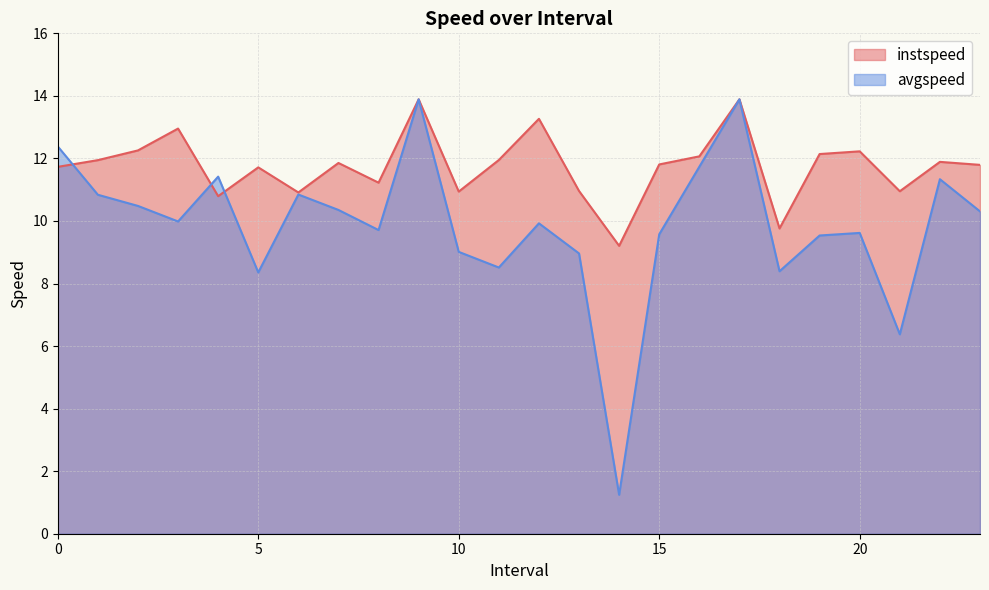

Where is instspeed nearest to the value 11?

13.0